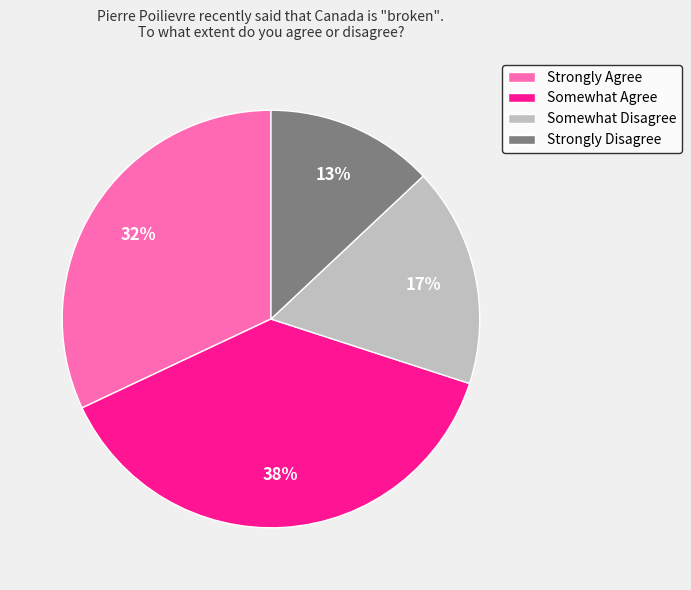

To the nearest percent, what percentage of the pie is Somewhat Agree?

38%